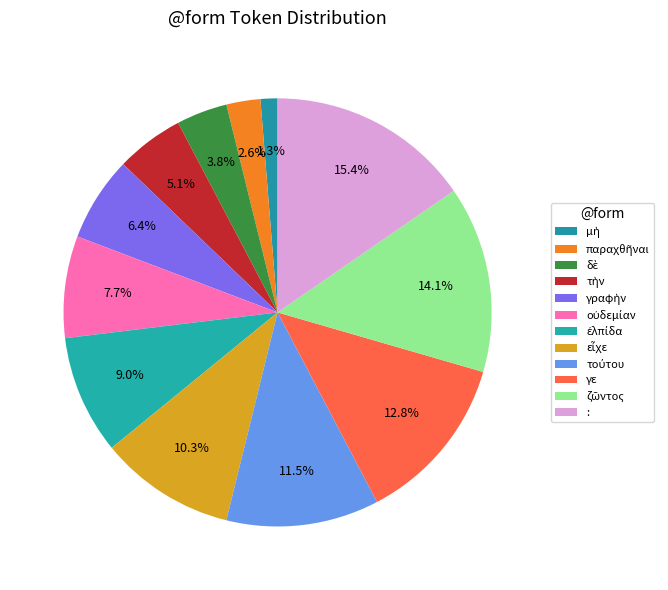

How many segments does this pie chart have?

12